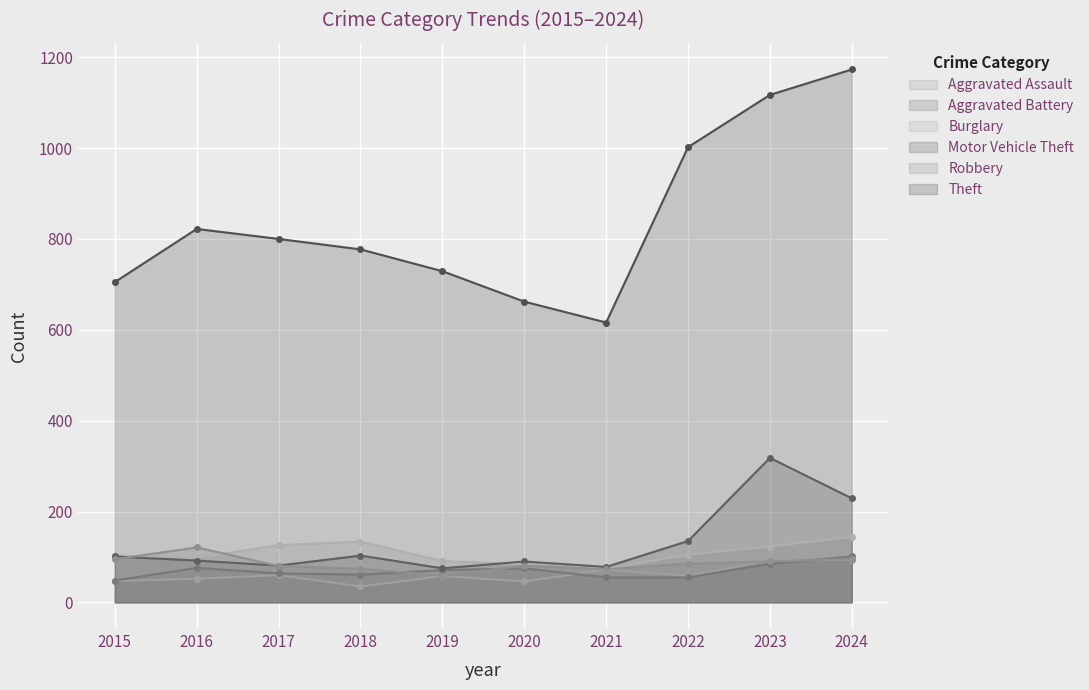

The value of Robbery at 2017 is 144. True or false?

False